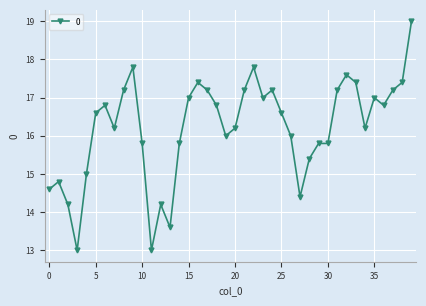

True or false: the data has more than 2 interior local peaks.

True